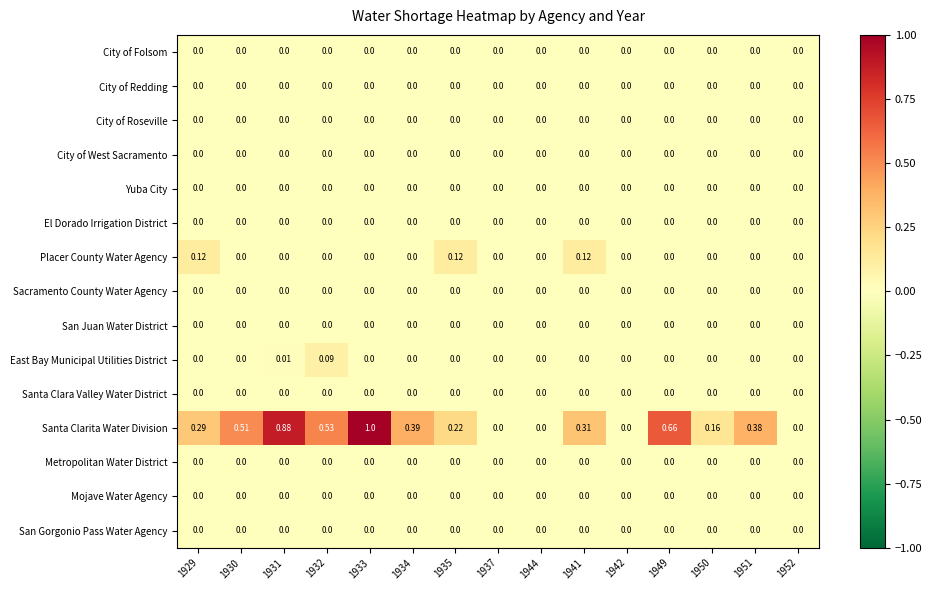

Which series has the largest total across all categories?

Santa Clarita Water Division